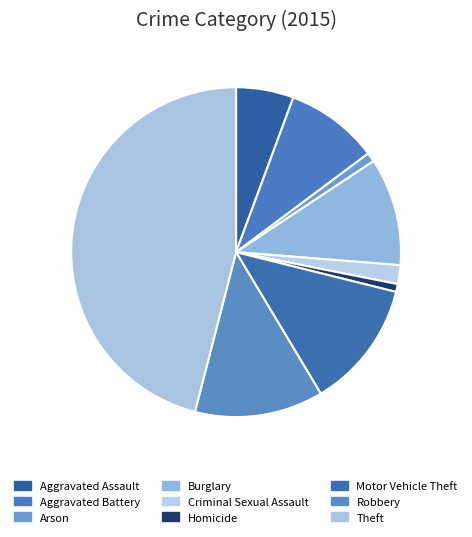

How many segments does this pie chart have?

9